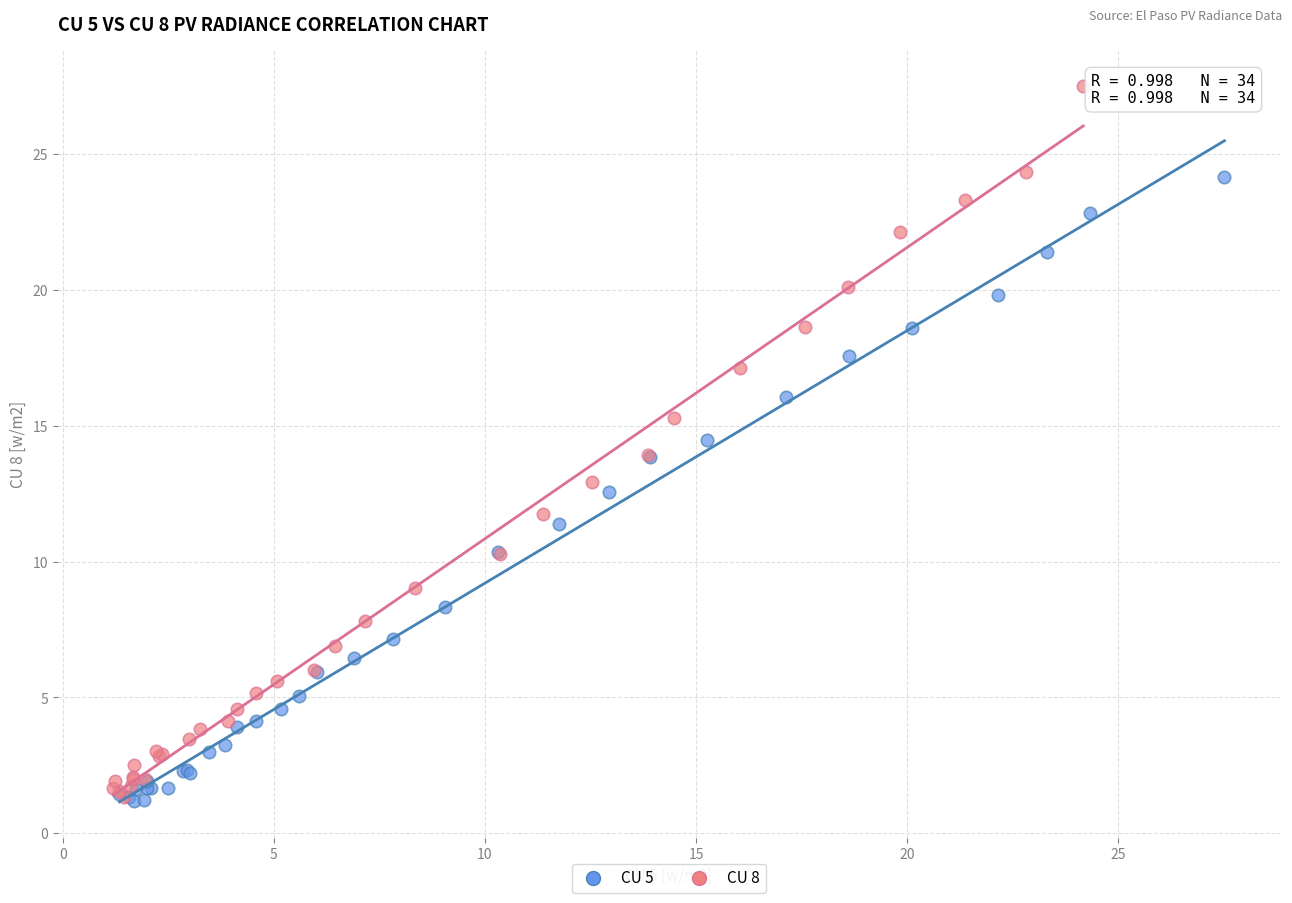

Which series contains the highest Y value?

CU 8